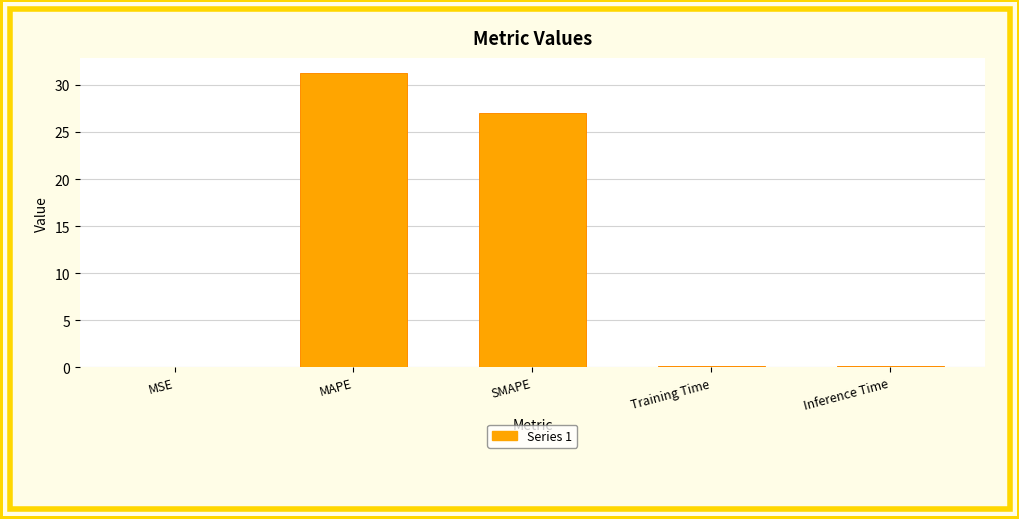

True or false: the data shows 0.0 at MSE.

True